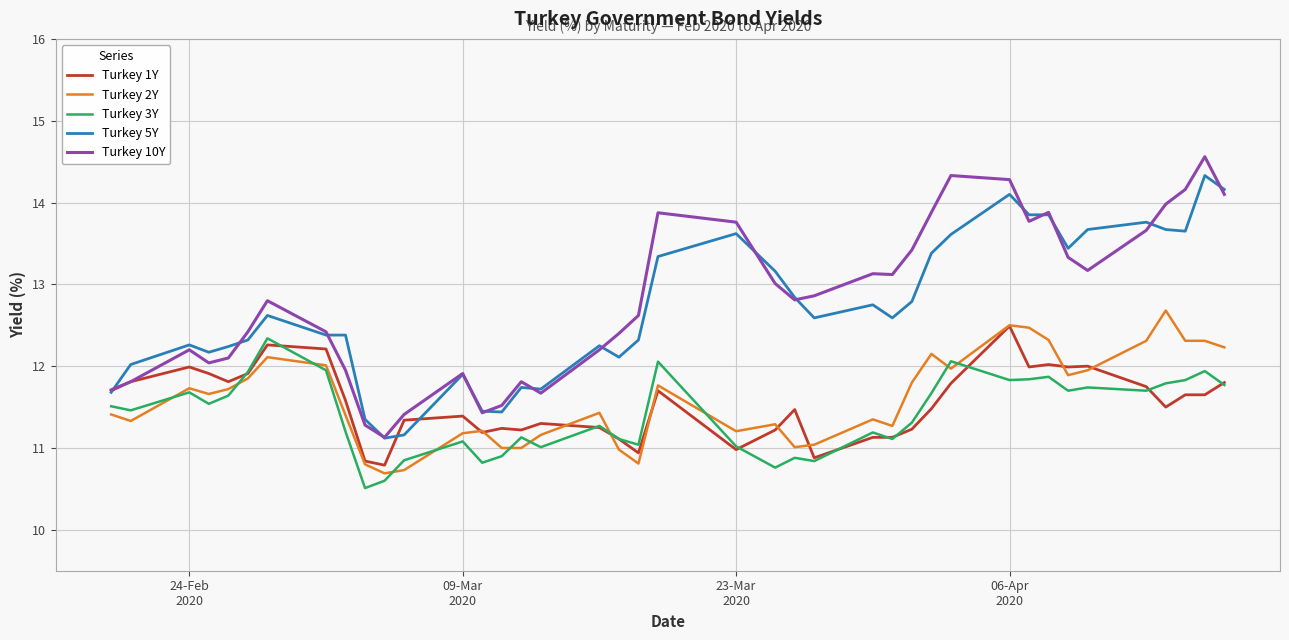

Which series has the widest spread of values?

Turkey 10Y